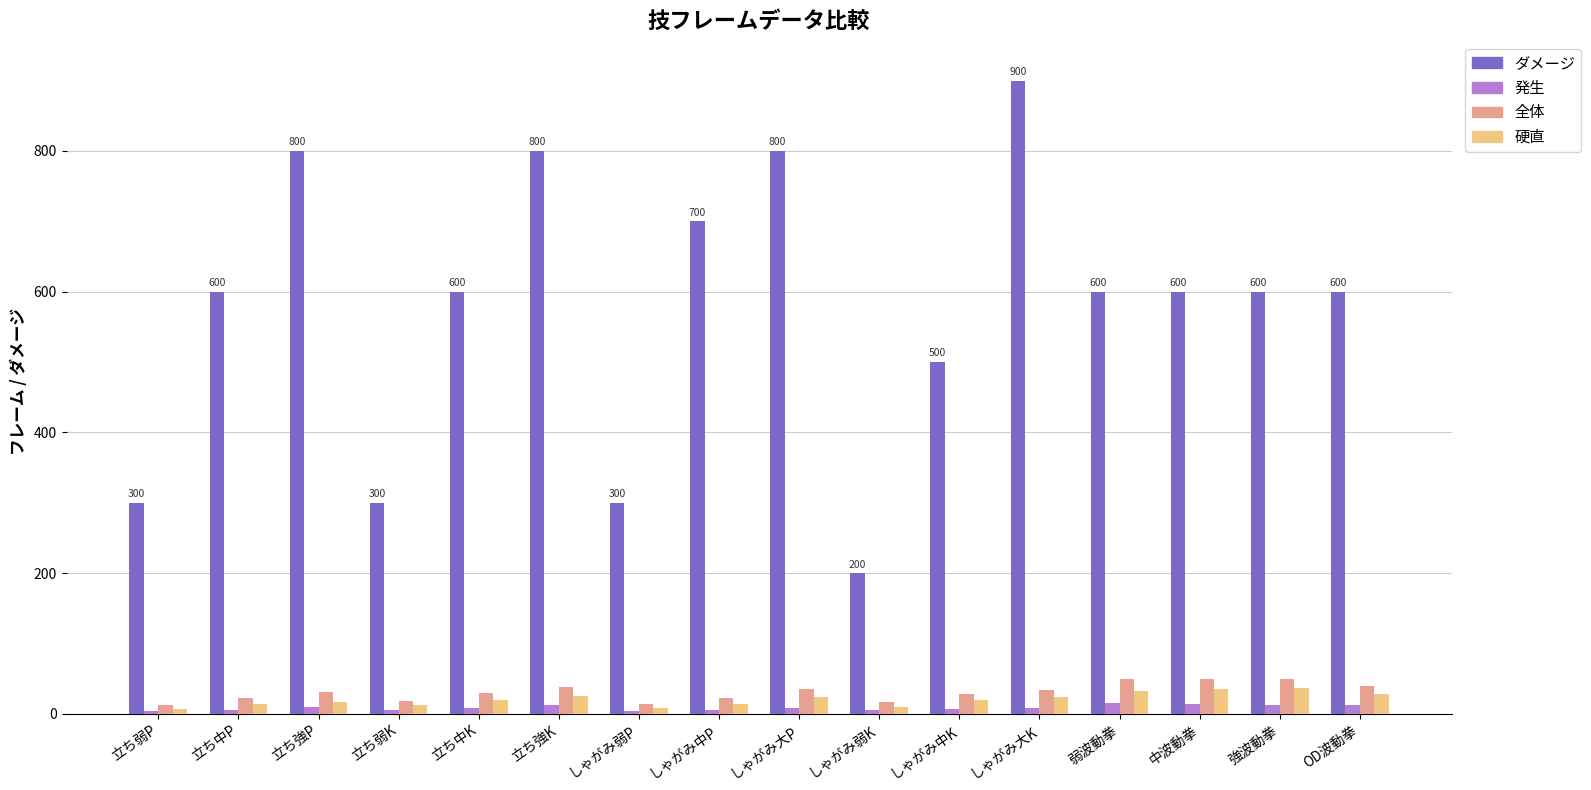

The ダメージ series shows 600 at 立ち中P. True or false?

True